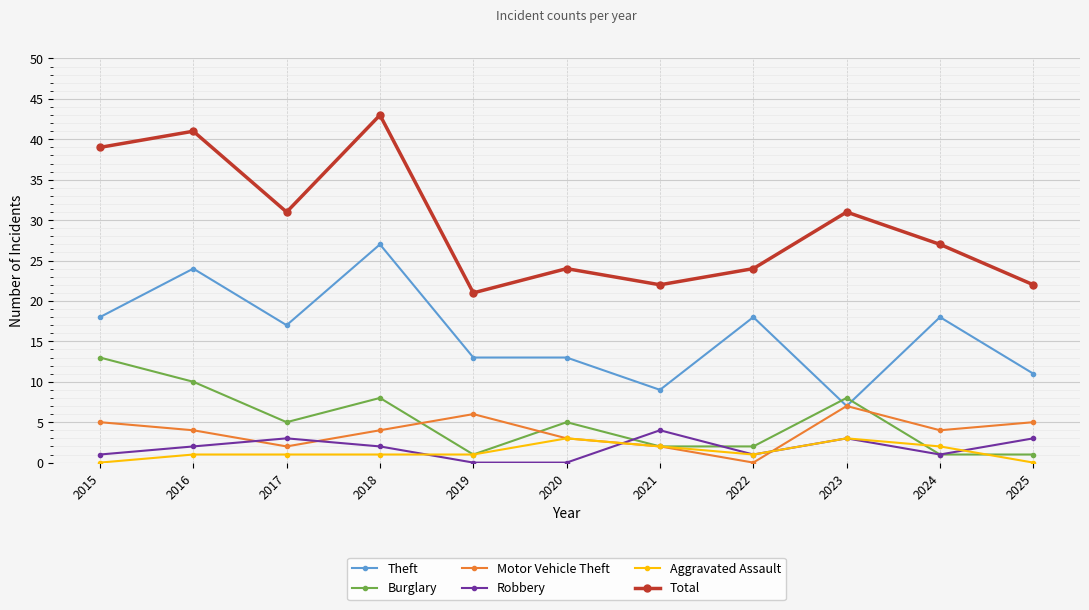

True or false: Theft and Aggravated Assault intersect in this chart.

False